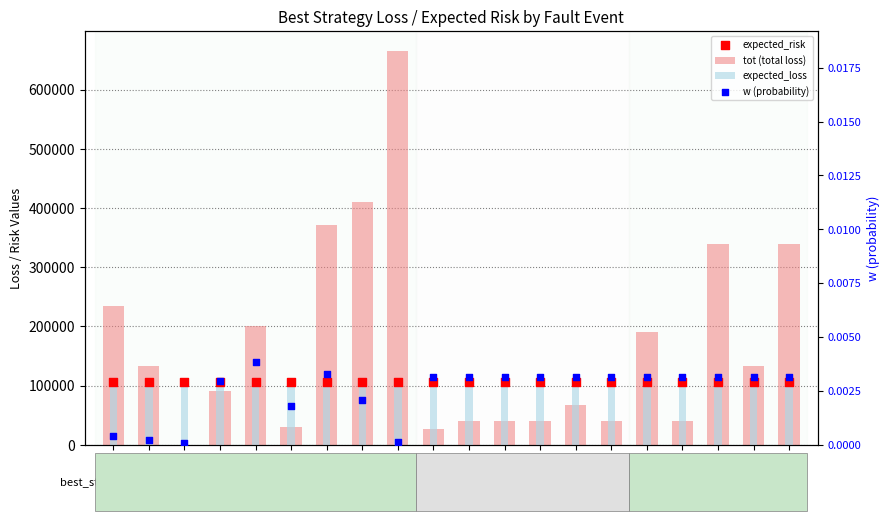

Which series contains the lowest Y value?

tot (total loss)